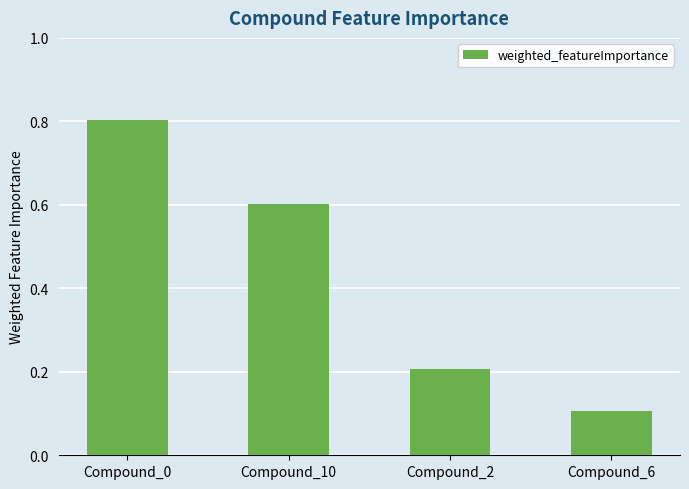

The chart shows a value of 0.2 at Compound_2. True or false?

True